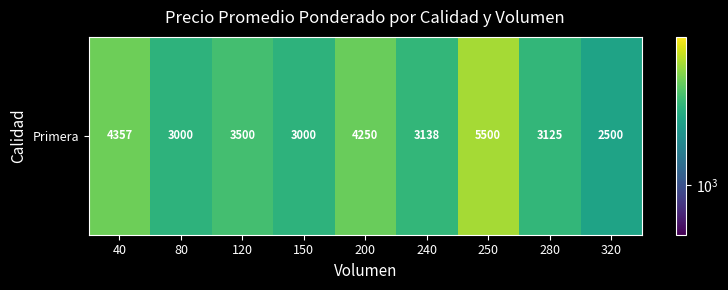

What is the difference between the maximum and minimum values?

3000